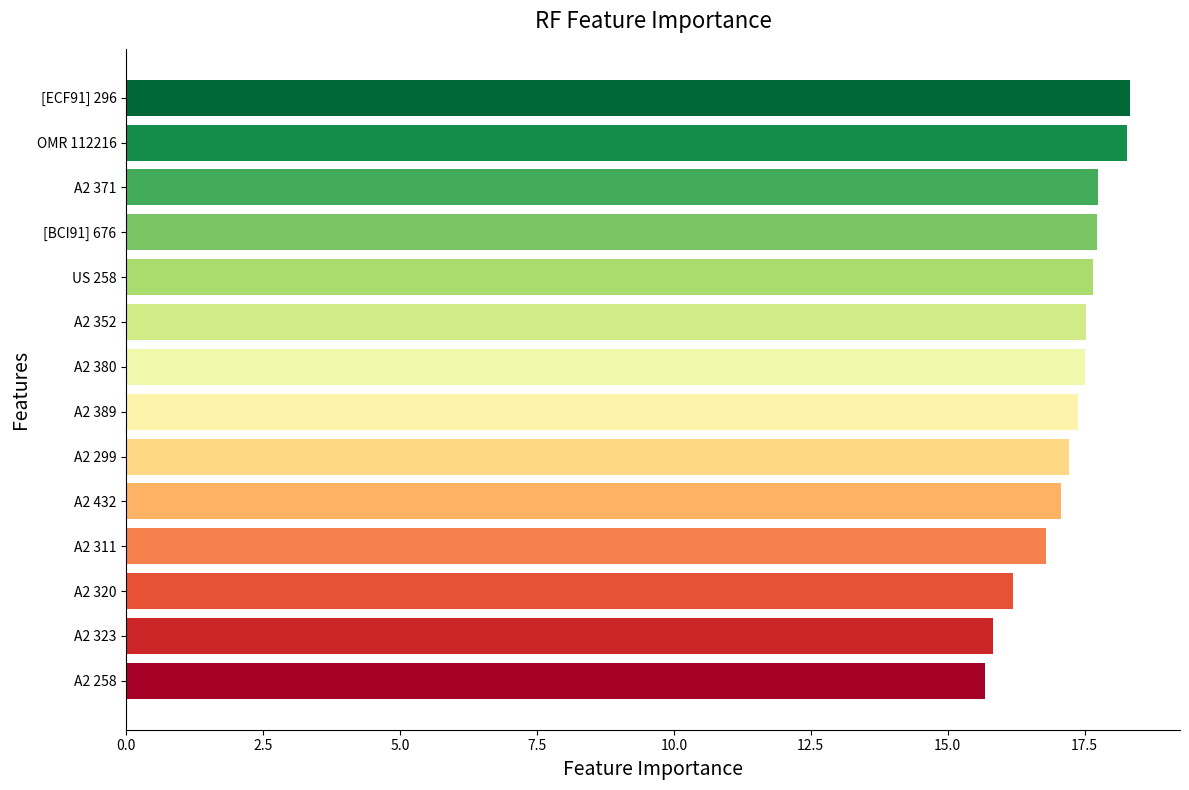

Reading bottom to top, what are all the values shown in this chart?

15.7	15.8	16.2	16.8	17.1	17.2	17.4	17.5	17.5	17.7	17.7	17.7	18.3	18.3